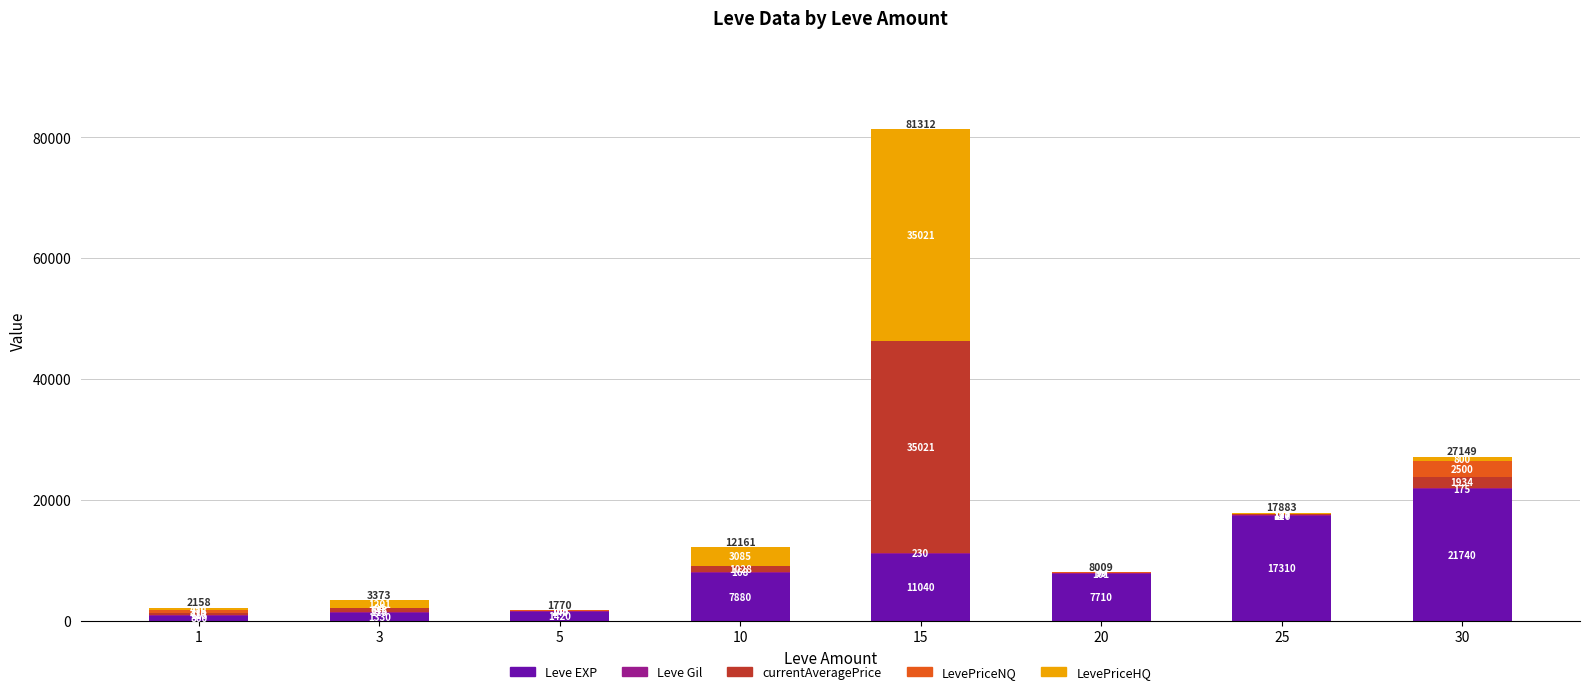

At which category is the sum across all series the highest?

15